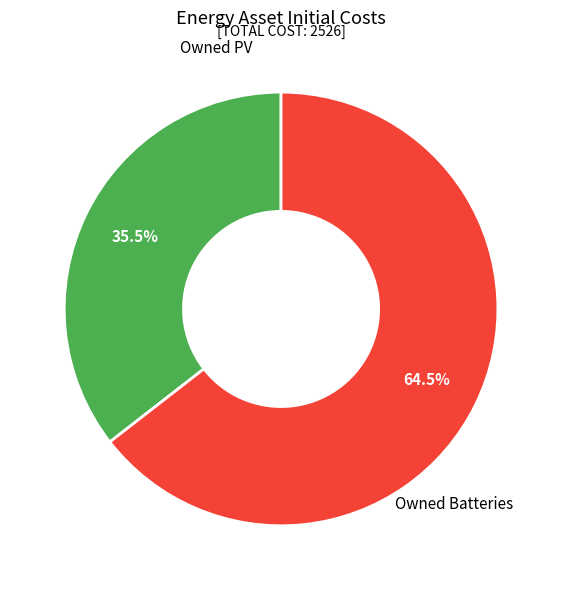

Rank the categories by value from highest to lowest.

Owned Batteries, Owned PV